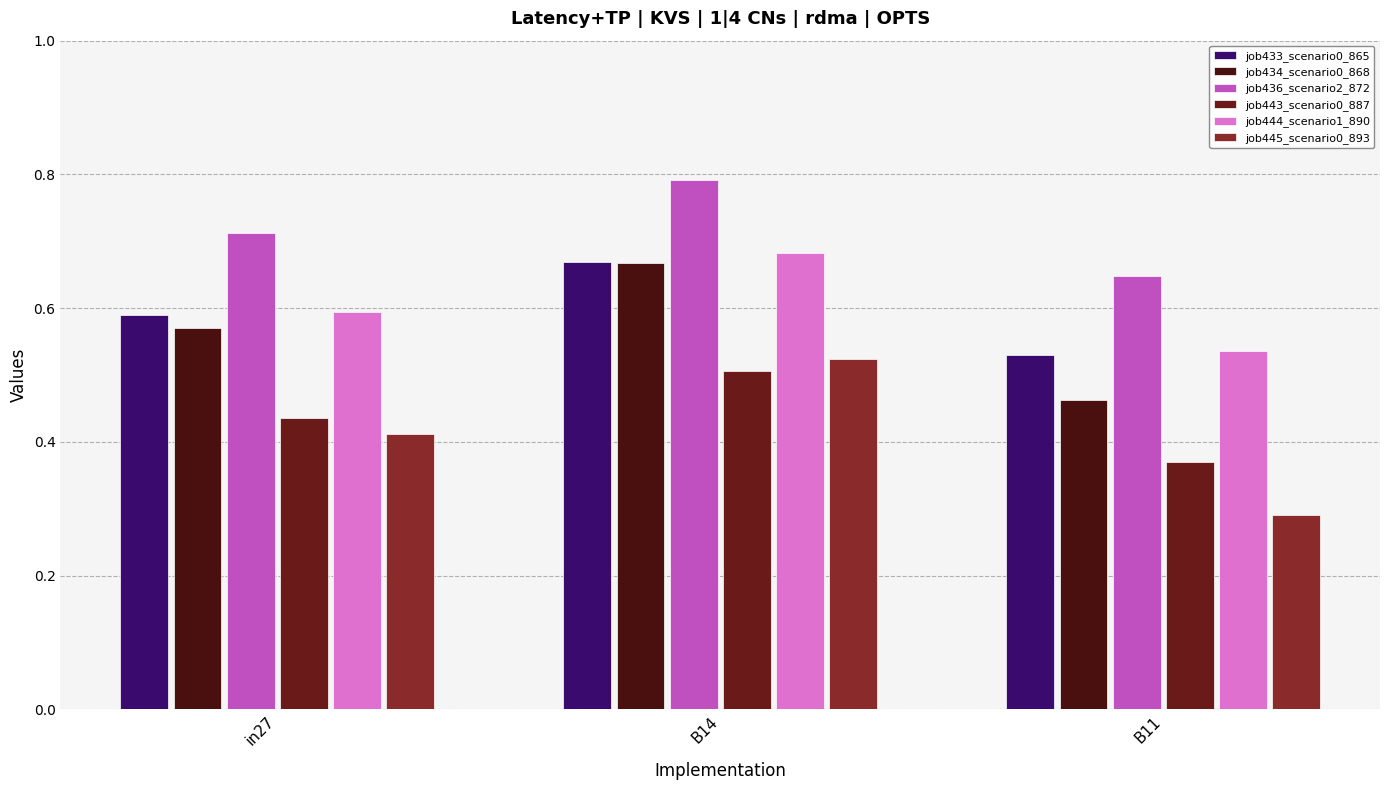

What are all the series names shown in the legend?

job433_scenario0_865, job434_scenario0_868, job436_scenario2_872, job443_scenario0_887, job444_scenario1_890, job445_scenario0_893